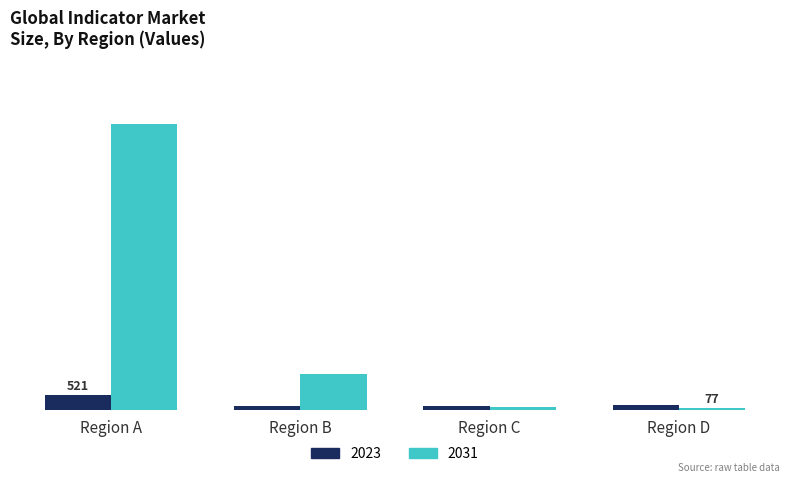

Where is 2031 nearest to the value 4777?

Region B